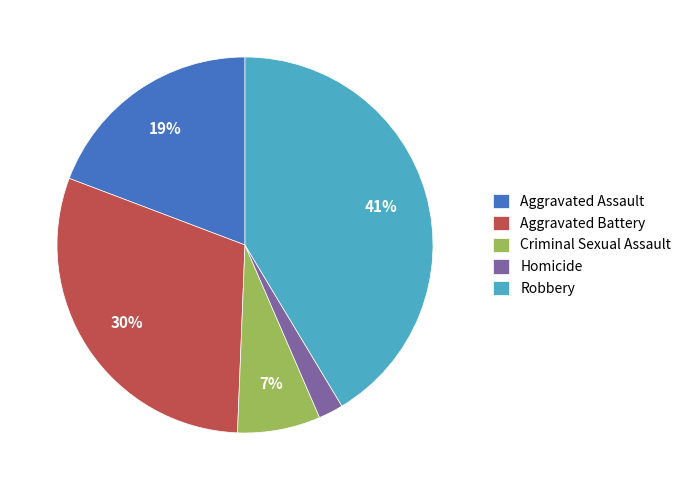

To the nearest percent, what portion does Criminal Sexual Assault represent?

7%